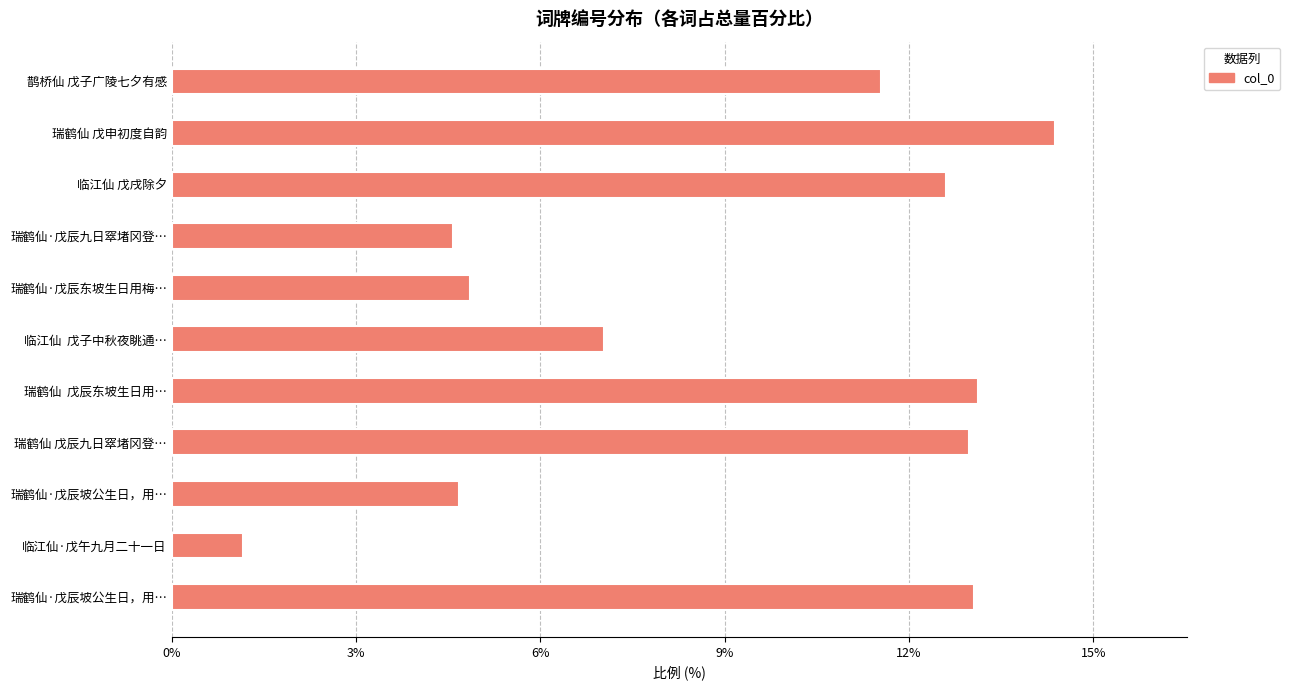

The chart shows a value of 491201 at 瑞鹤仙 戊辰九日窣堵冈登高，用梦窗韵. True or false?

False